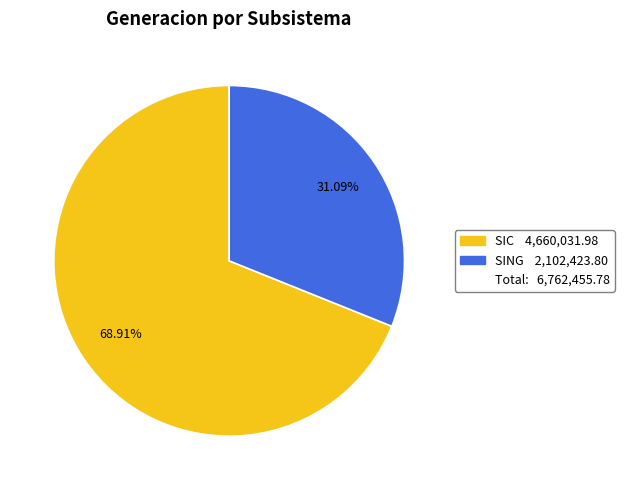

Is there any slice that represents more than half of the pie?

Yes